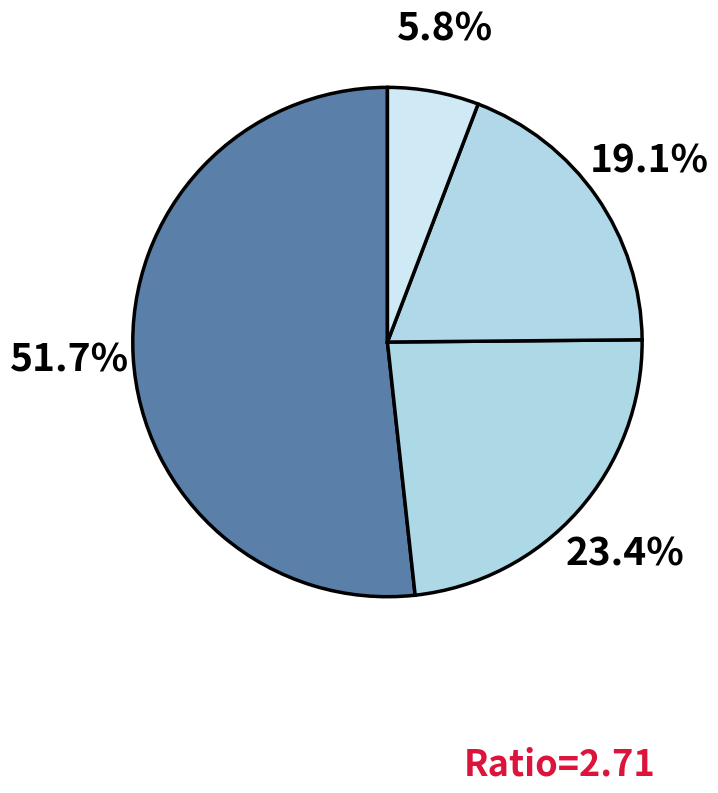

Count the number of slices in the pie.

4